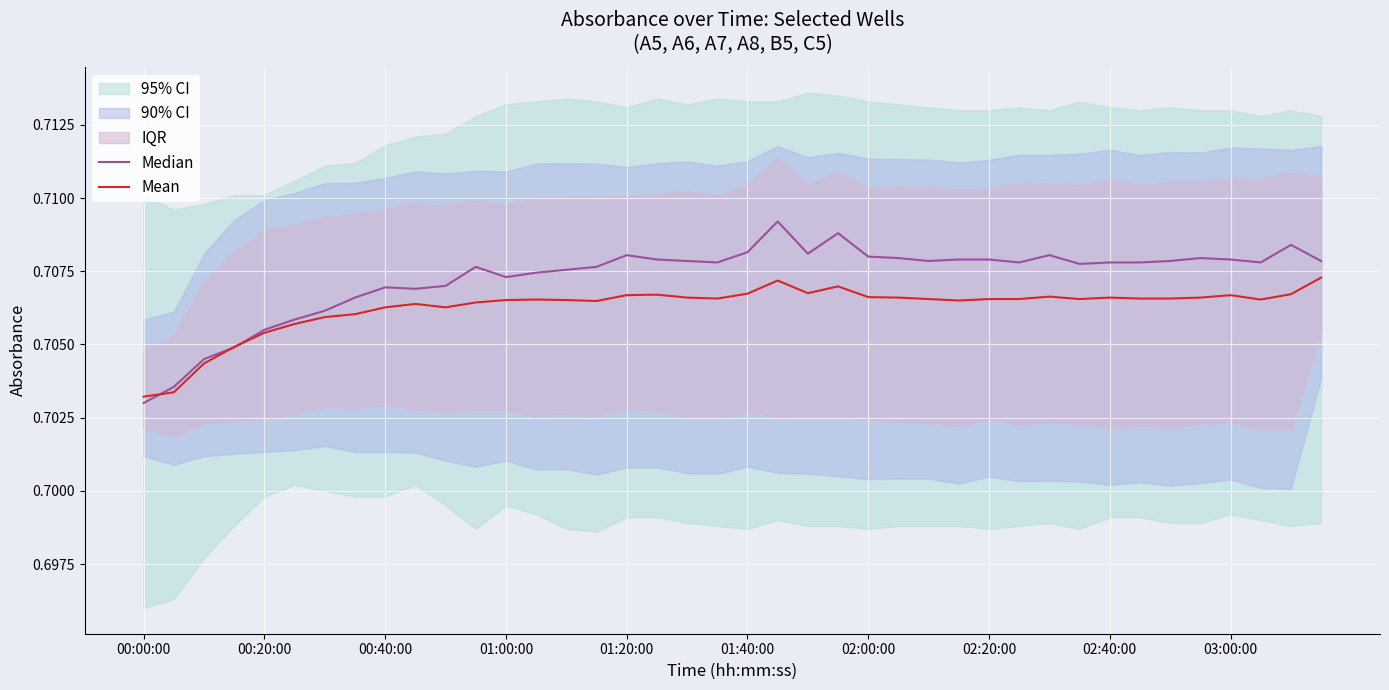

What position from the left is 13?

14